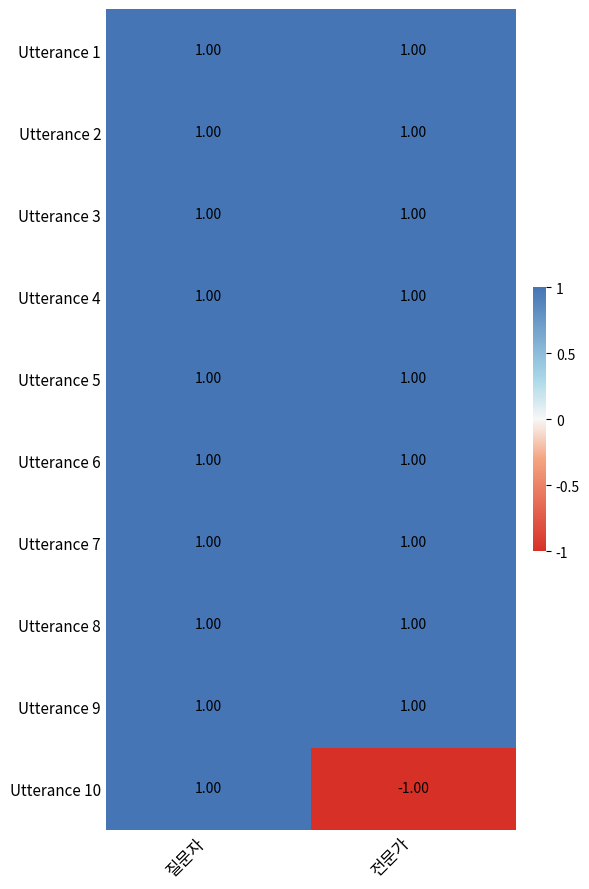

What is the total value across all series at 질문자?

10